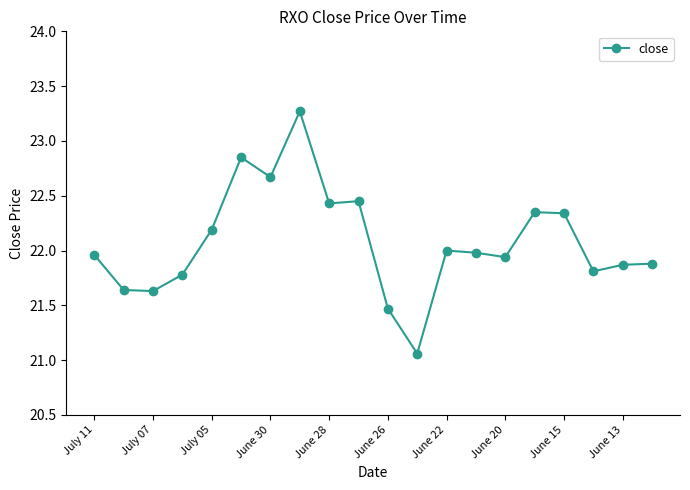

How many interior local peaks (higher than both neighbors) does the data have?

5